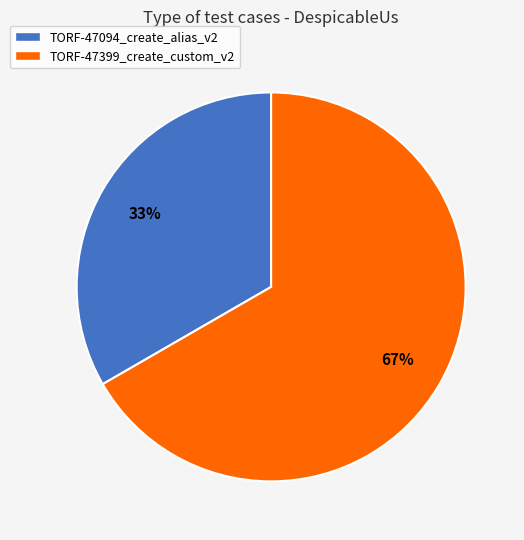

Approximately how many times larger is the value at TORF-47399_create_custom_v2 compared to TORF-47094_create_alias_v2?

2.0